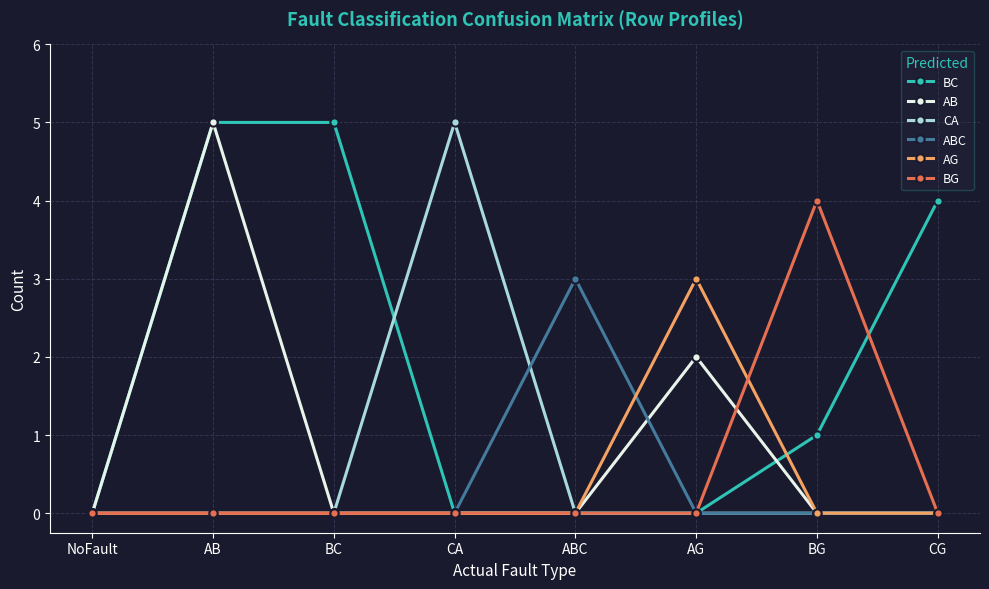

Reading left to right, what are all the values shown in this chart?

BC: NoFault=0	AB=5	BC=5	CA=0	ABC=0	AG=0	BG=1	CG=4
AB: NoFault=0	AB=5	BC=0	CA=0	ABC=0	AG=2	BG=0	CG=0
CA: NoFault=0	AB=0	BC=0	CA=5	ABC=0	AG=0	BG=0	CG=0
ABC: NoFault=0	AB=0	BC=0	CA=0	ABC=3	AG=0	BG=0	CG=0
AG: NoFault=0	AB=0	BC=0	CA=0	ABC=0	AG=3	BG=0	CG=0
BG: NoFault=0	AB=0	BC=0	CA=0	ABC=0	AG=0	BG=4	CG=0